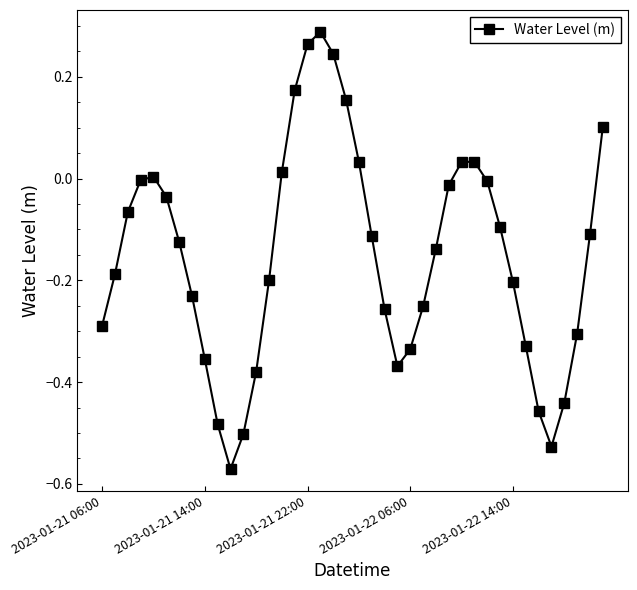

True or false: the data has more than 0 interior local peaks.

True